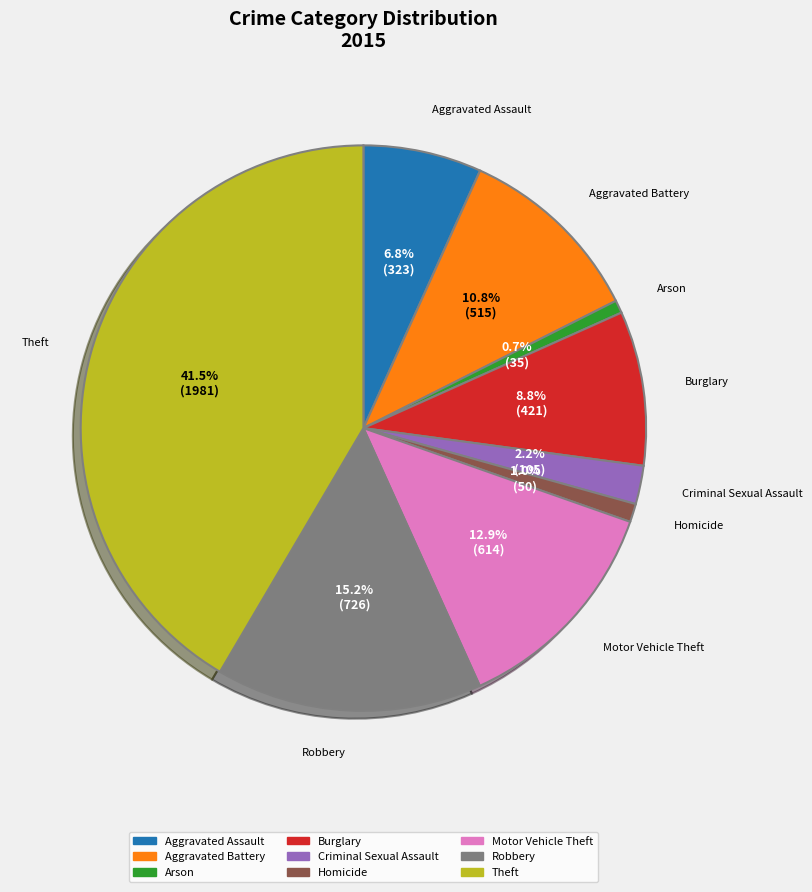

Which has a higher value, Aggravated Assault or Criminal Sexual Assault?

Aggravated Assault